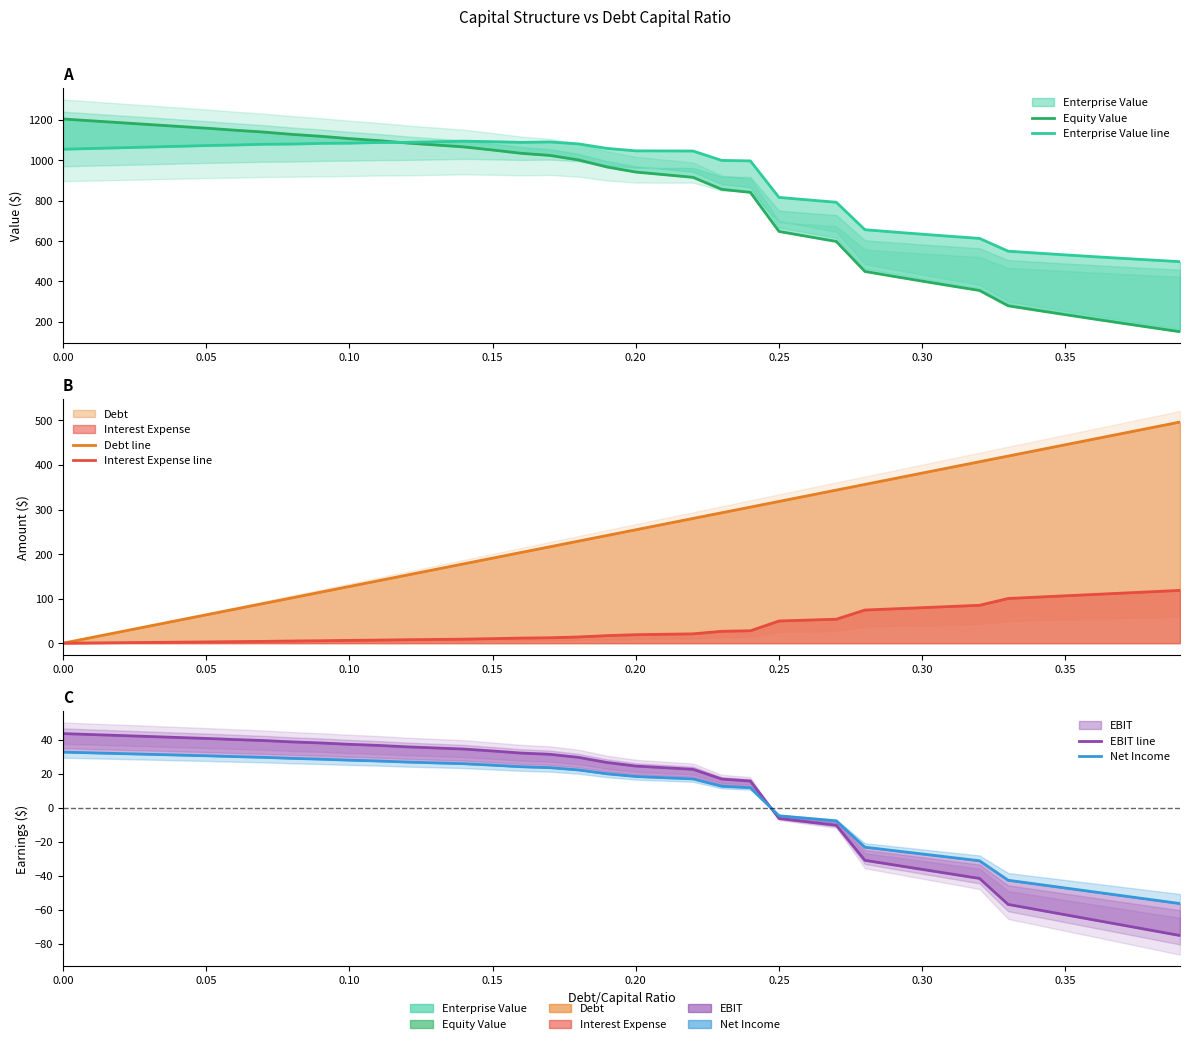

True or false: Interest Expense line and Net Income intersect in this chart.

True